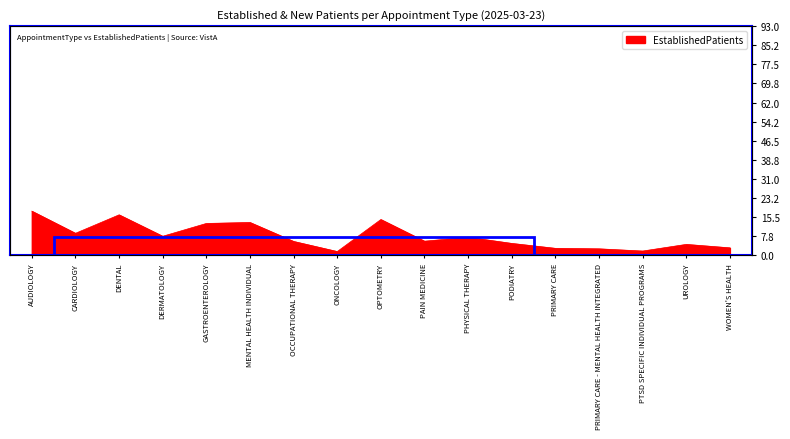

Which label corresponds to the smallest value in the chart?

ONCOLOGY